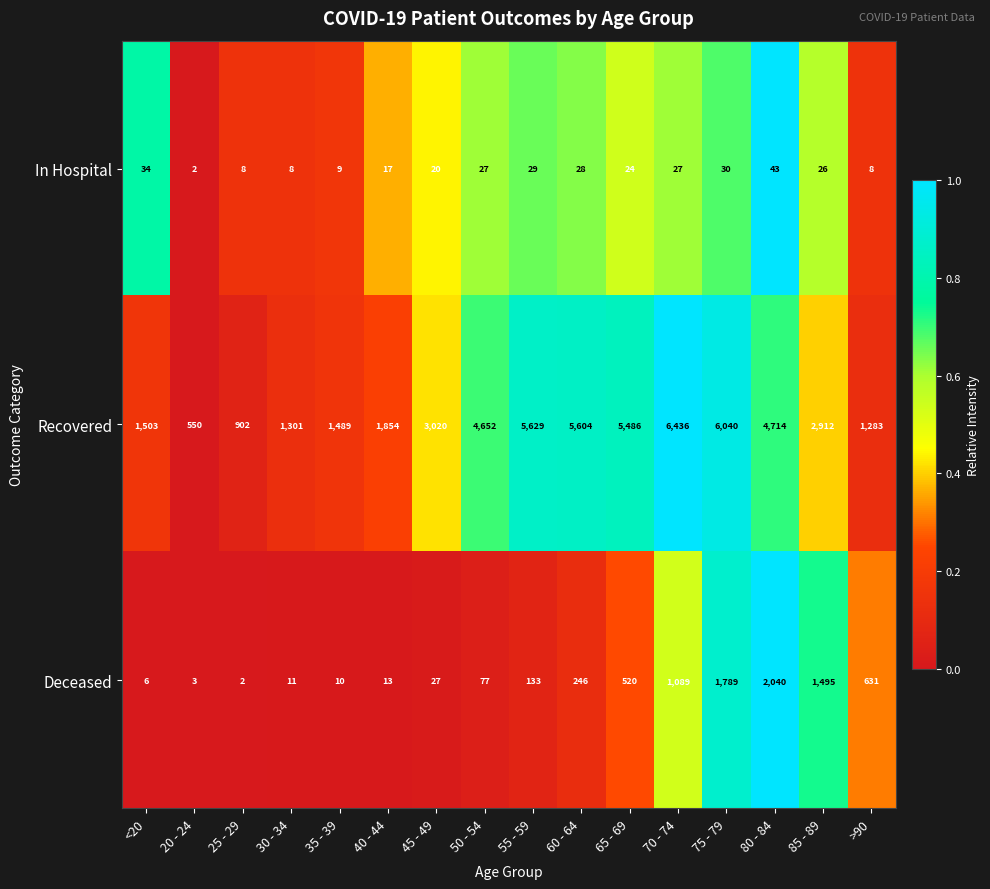

What is the total value across all series at 75 - 79?

7859